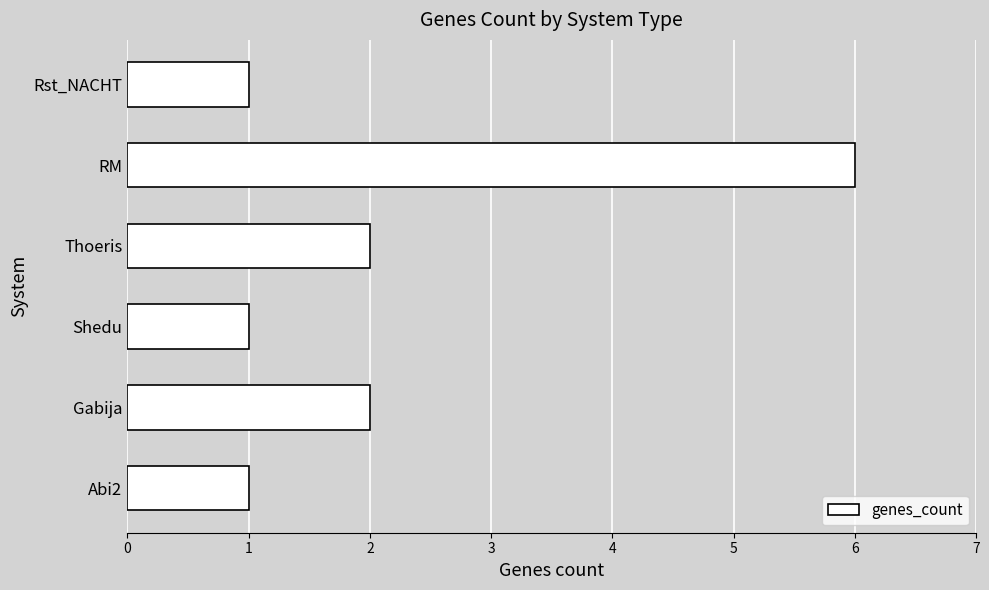

Are the bars grouped side by side (vs. stacked)?

No